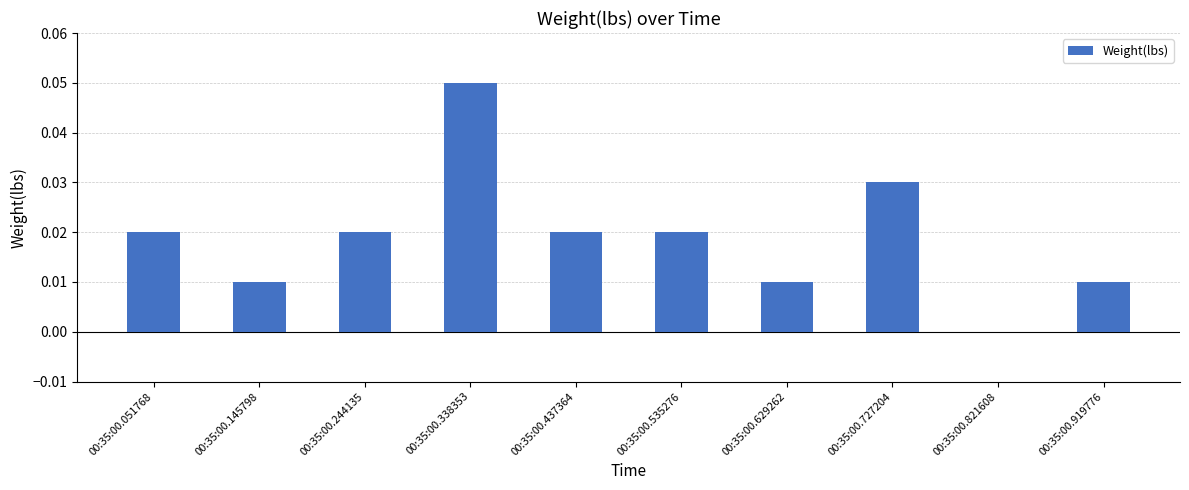

Which label corresponds to the largest value in the chart?

00:35:00.338353